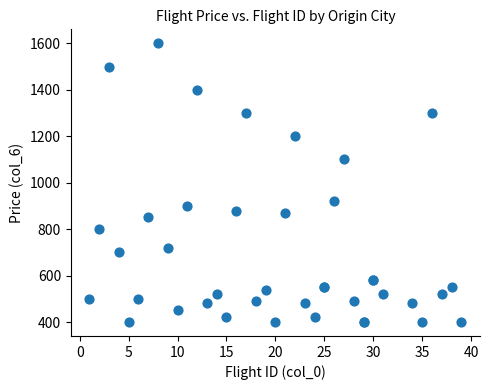

What Y value in the scatter plot is closest to 1000?

920